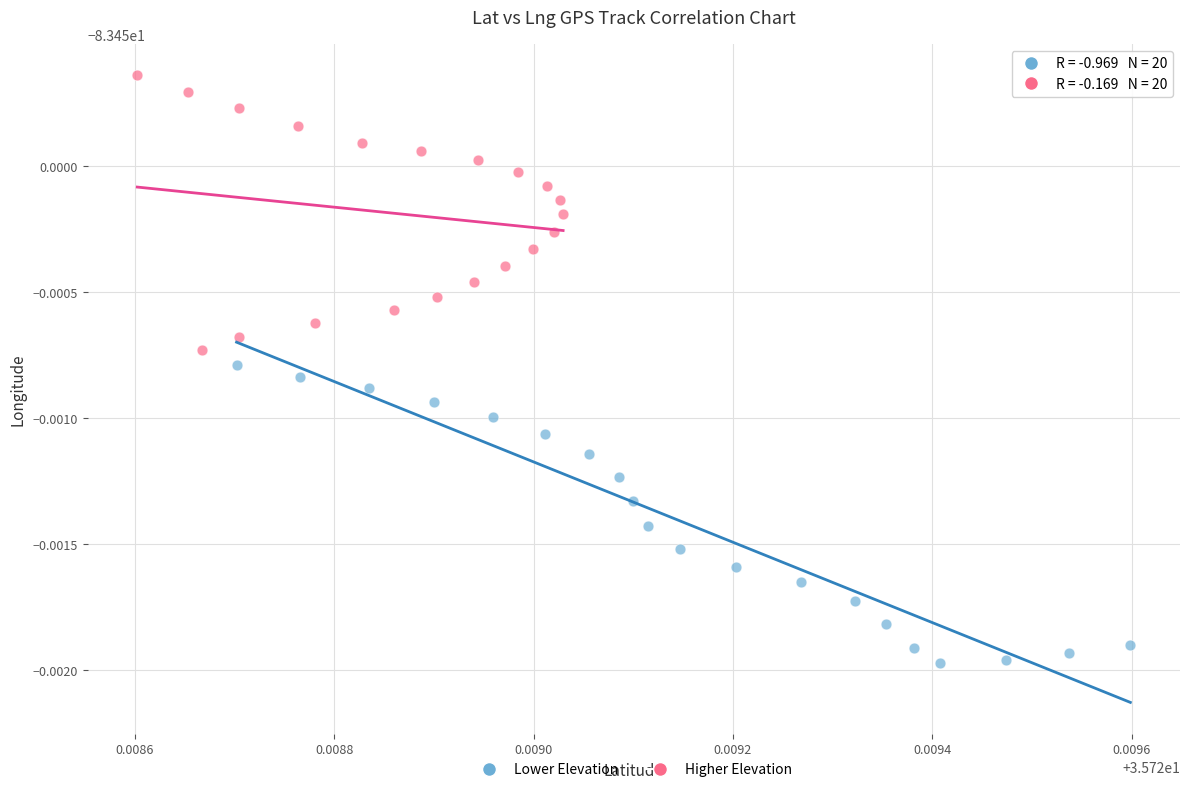

Which series has the widest spread of Y values?

Lower Elevation